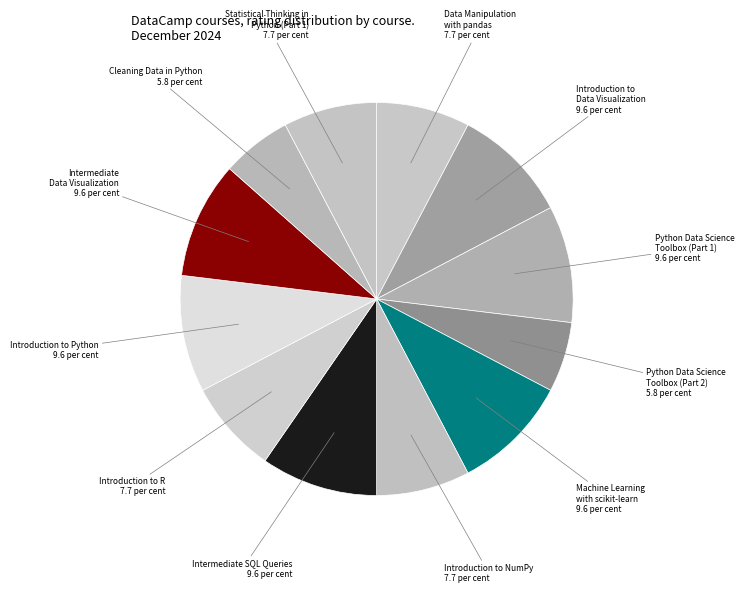

What is the smallest slice in the pie chart?

Python Data Science Toolbox (Part 2)